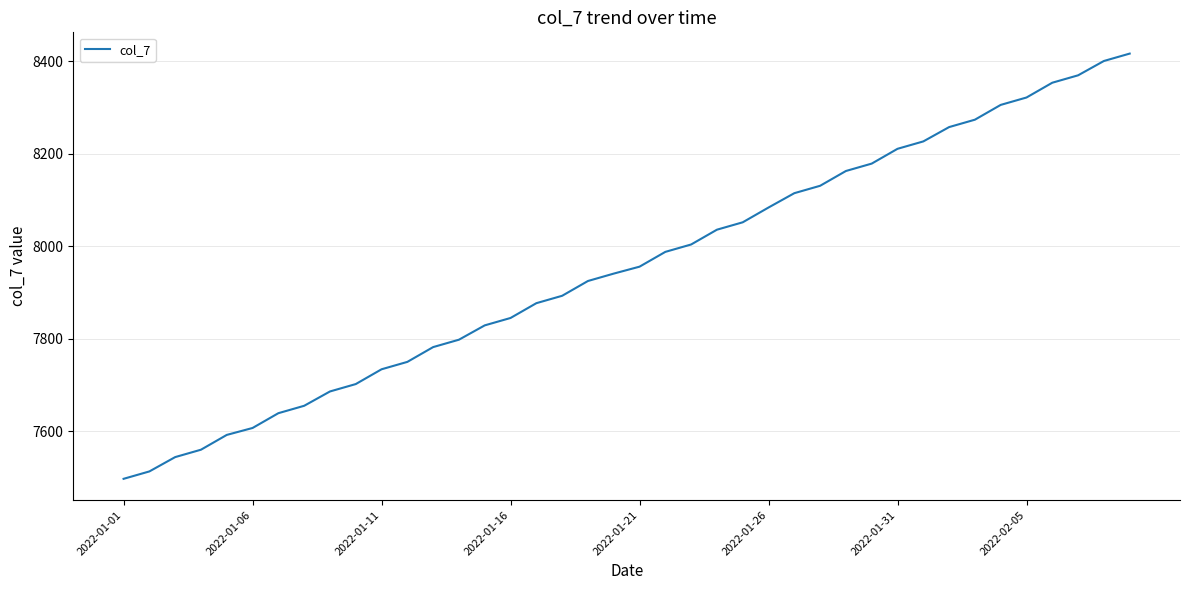

What is the smallest value displayed?

7497